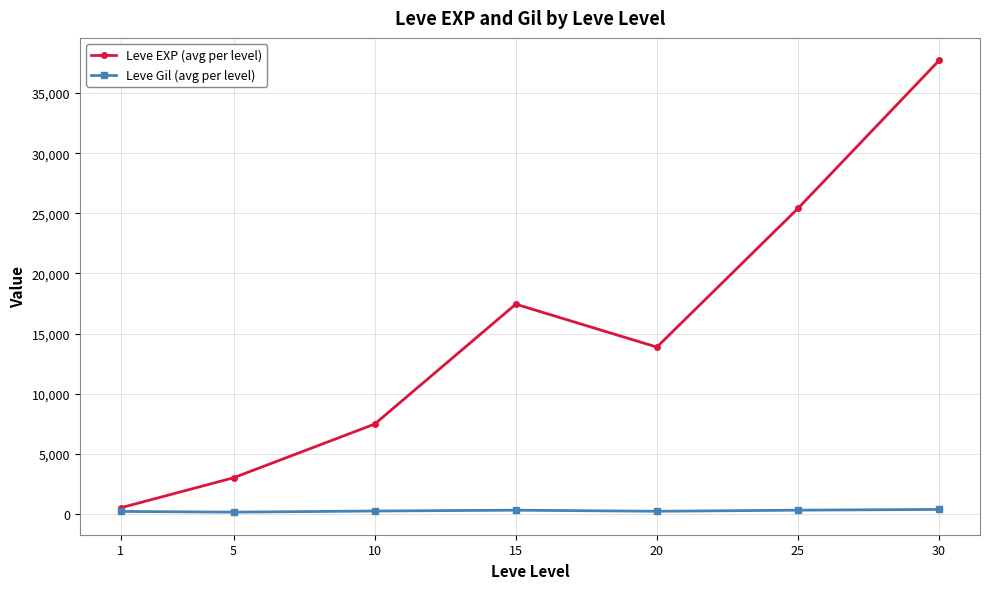

What are all the series names shown in the legend?

Leve EXP (avg per level), Leve Gil (avg per level)